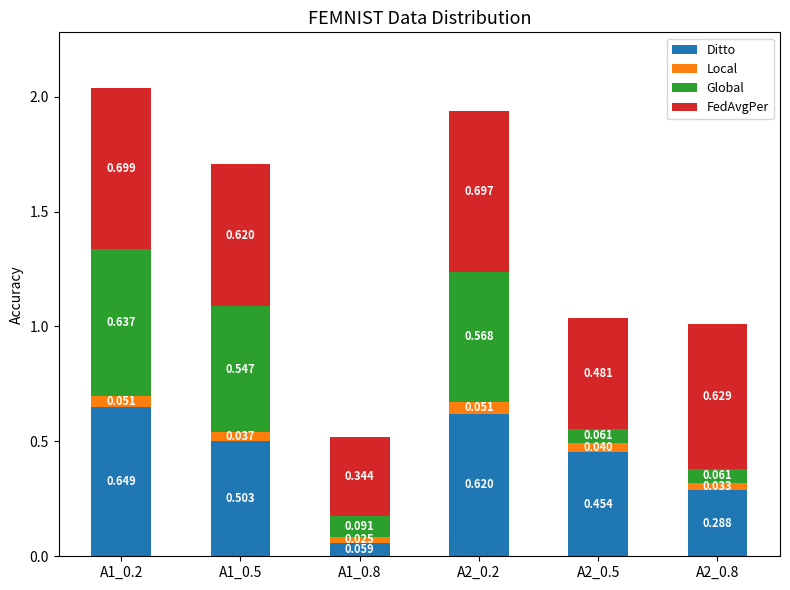

List the series in order of their overall mean, lowest first.

Local, Global, Ditto, FedAvgPer